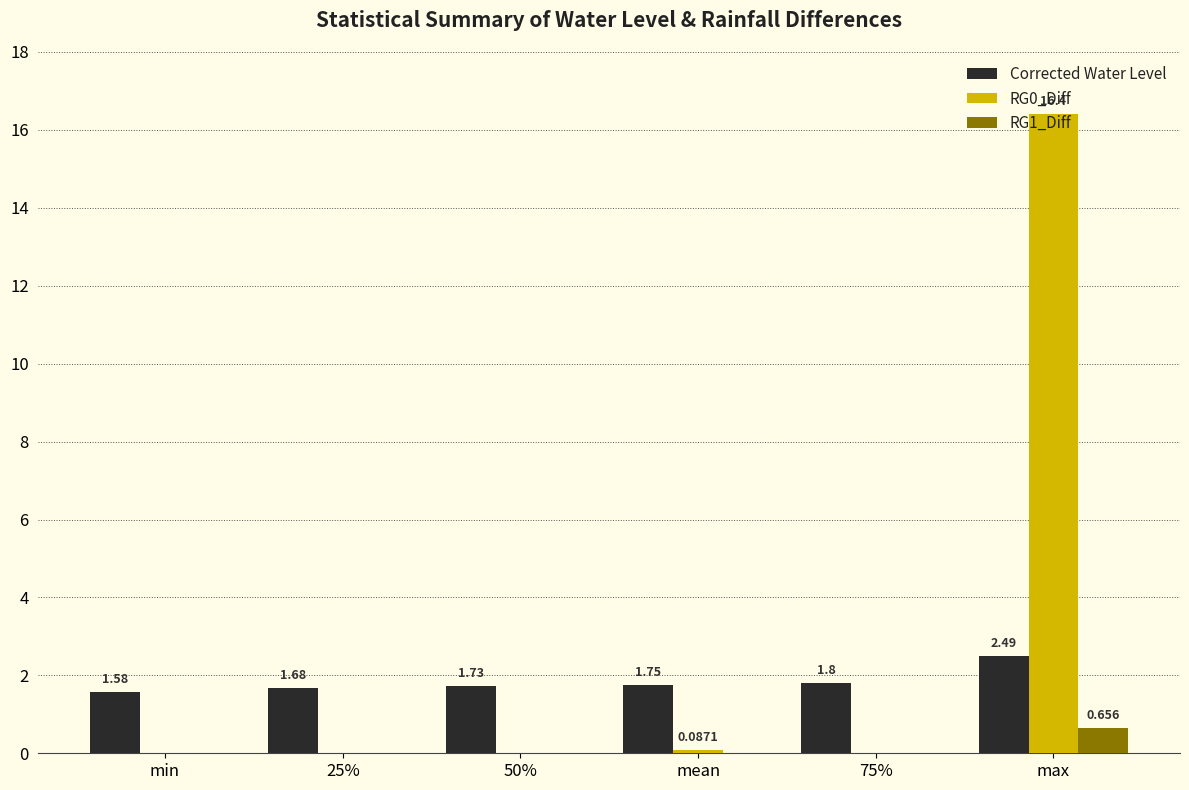

At which category is the sum across all series the highest?

max